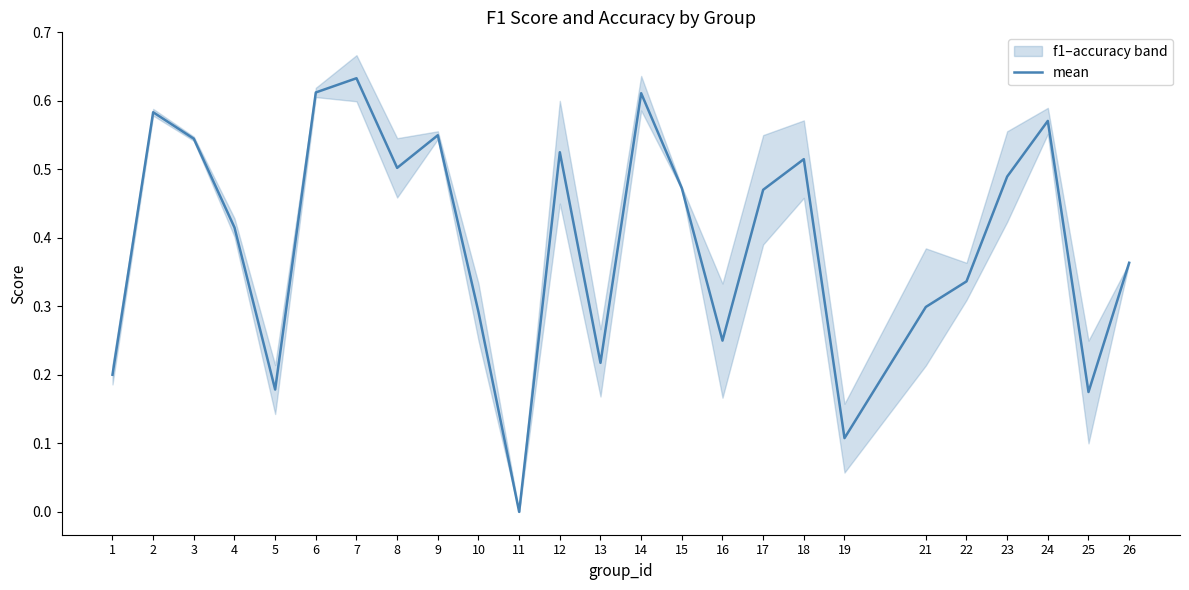

What is the value of the 1st point from the left?

0.2